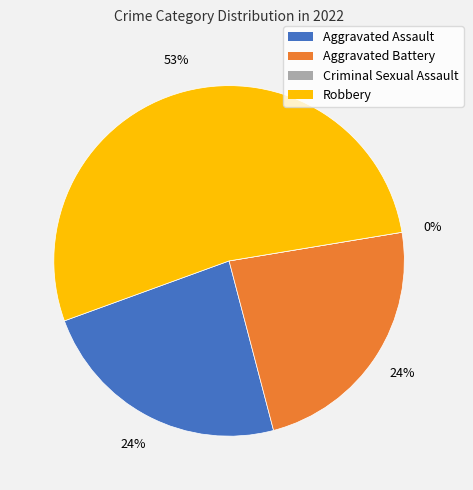

Which category has the smallest portion of the pie?

Criminal Sexual Assault